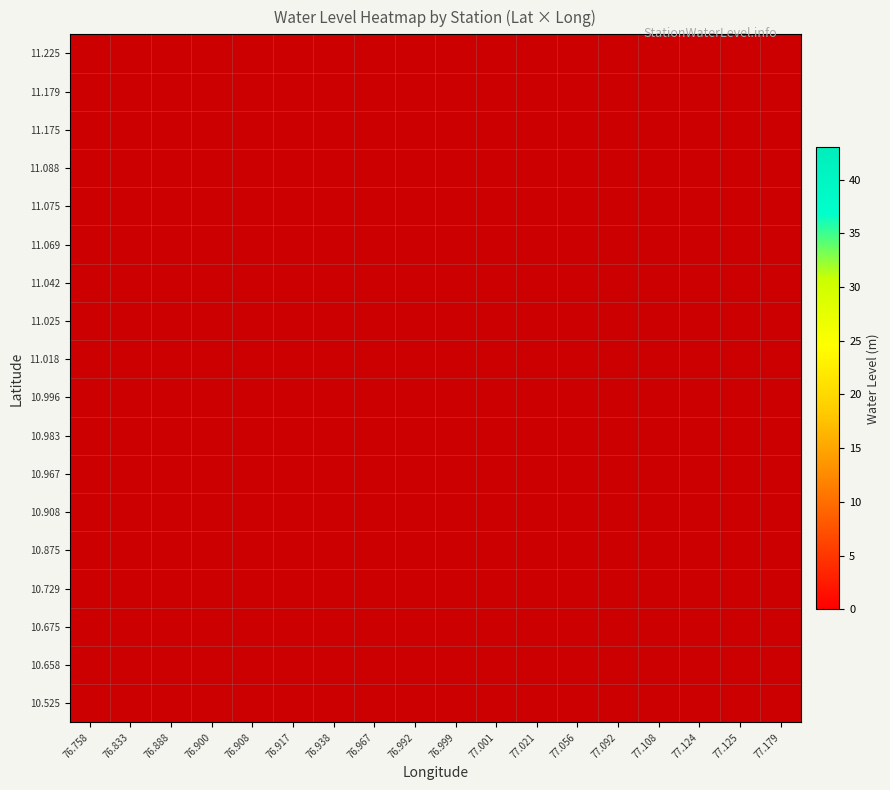

What is the minimum value shown in the chart?

0.6